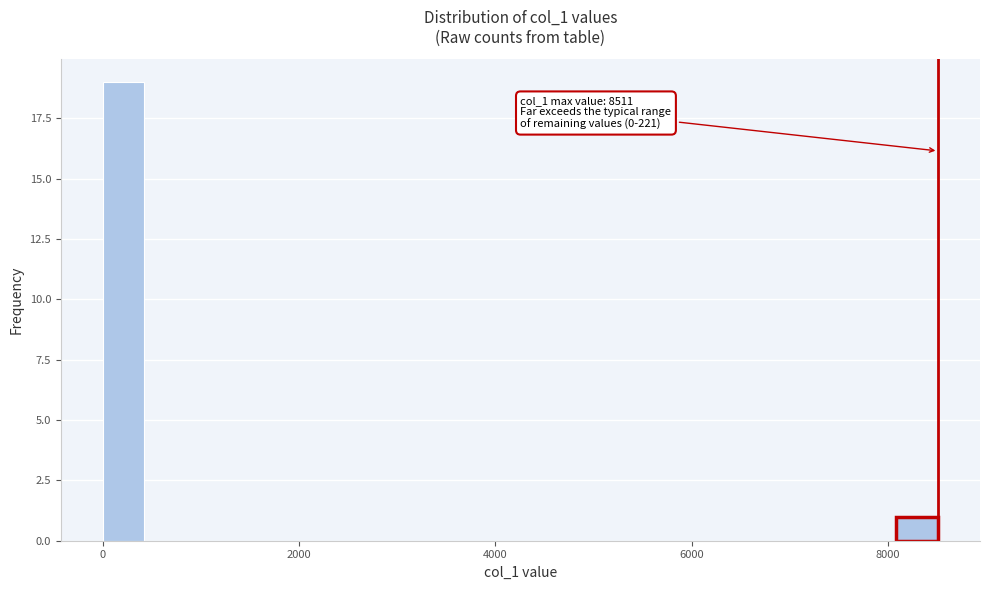

Around what value on the x-axis is the tallest bar? Give the approximate position of its centre, as read against the axis.

200